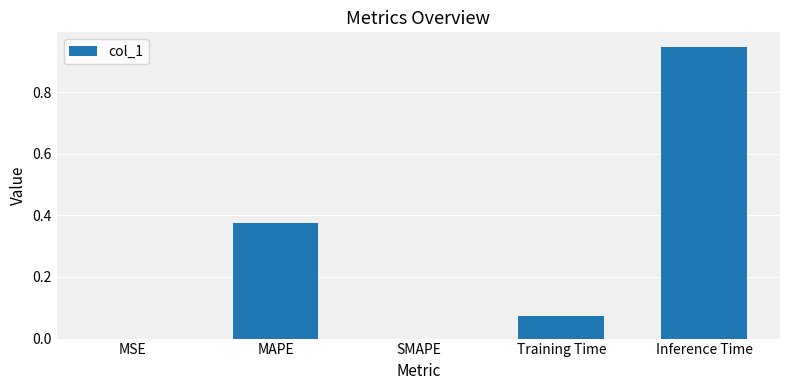

Which label corresponds to the largest value in the chart?

Inference Time